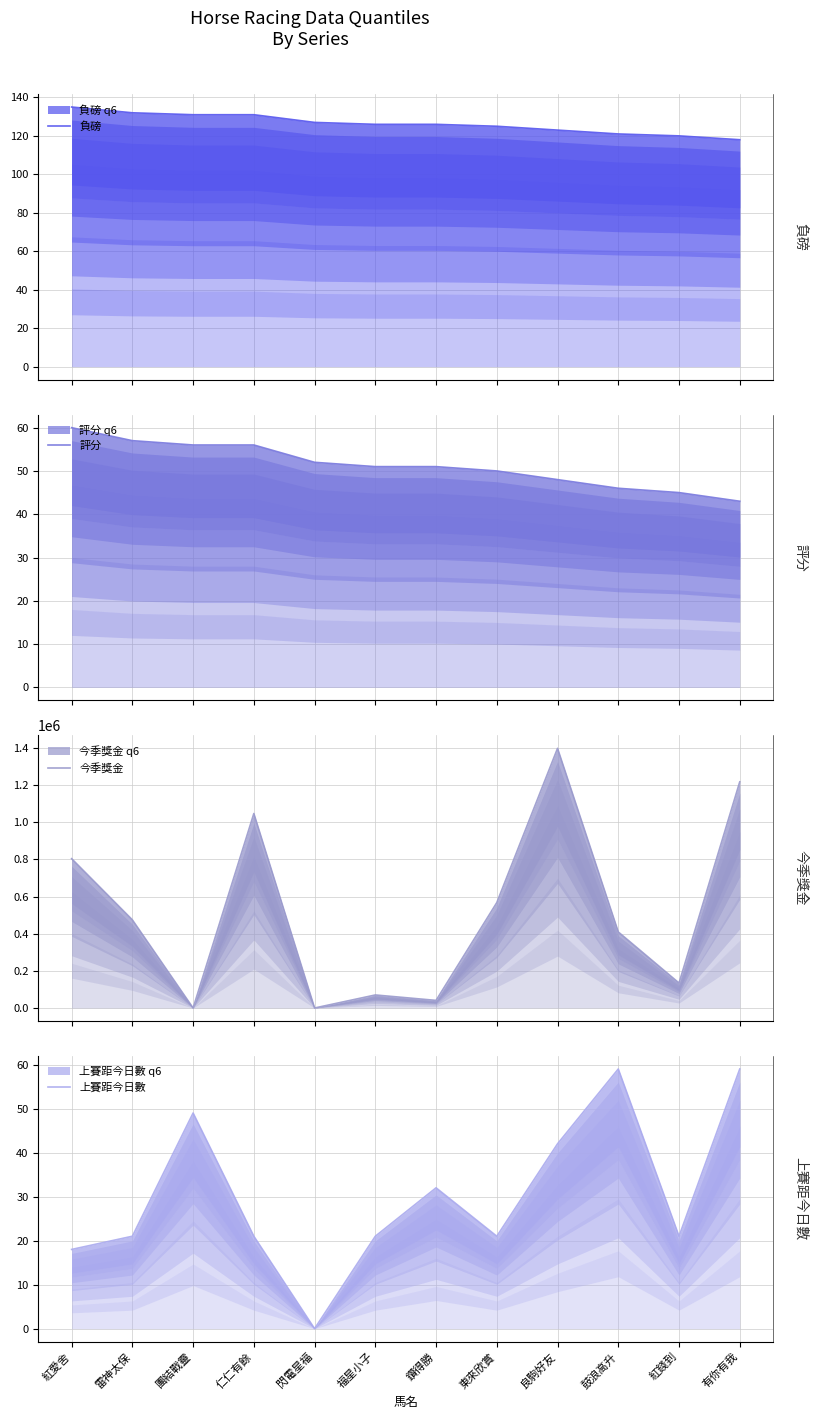

List the labels in order of 今季獎金 value, largest first.

良駒好友, 有你有我, 仁仁有餘, 紅愛舍, 東來欣賞, 雷神太保, 鼓浪高升, 紅錢到, 福星小子, 鑽得勝, 團結戰靈, 閃電星福